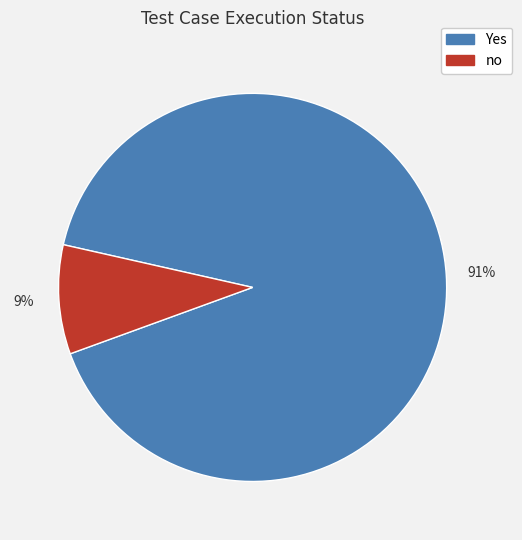

Rank the categories by value from highest to lowest.

Yes, no